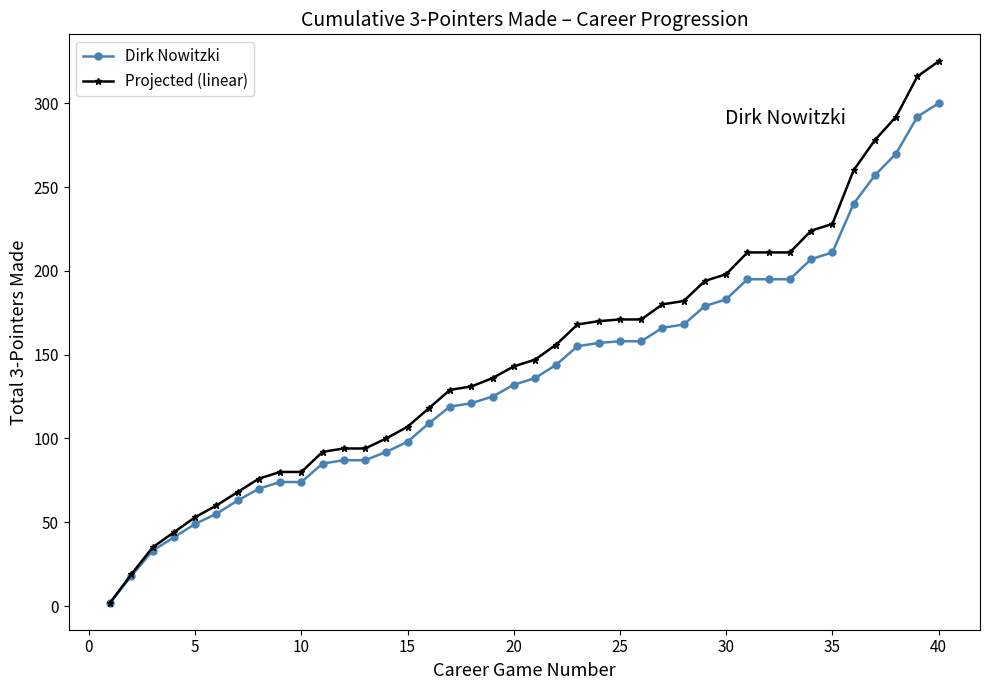

What is the maximum value shown in the chart?

325